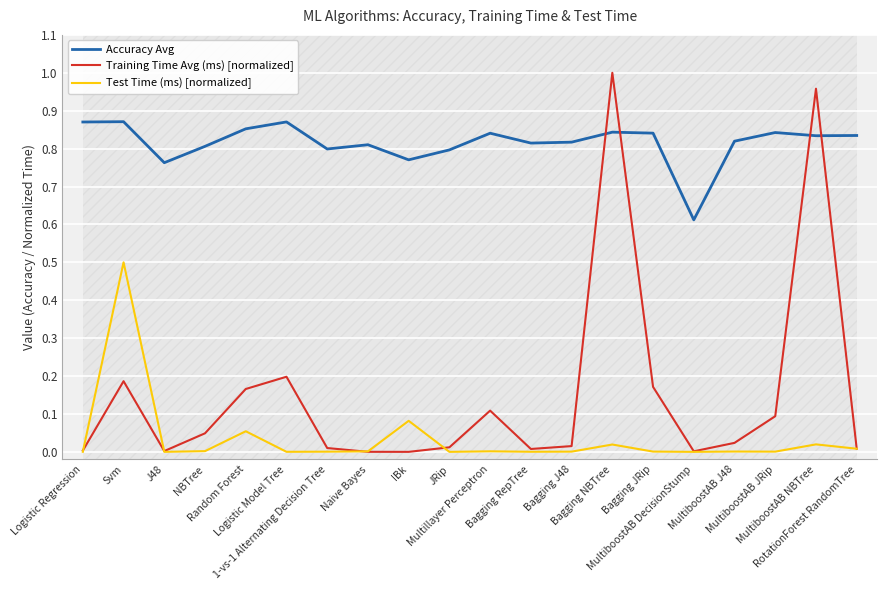

Where is the first local minimum for Training Time Avg (ms) [normalized]?

J48